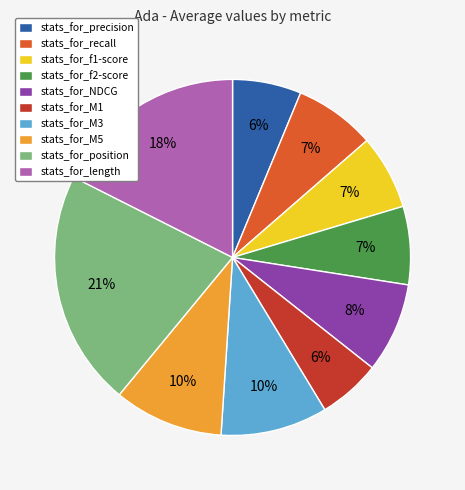

Is it true that stats_for_f1-score is 17% of the pie?

False